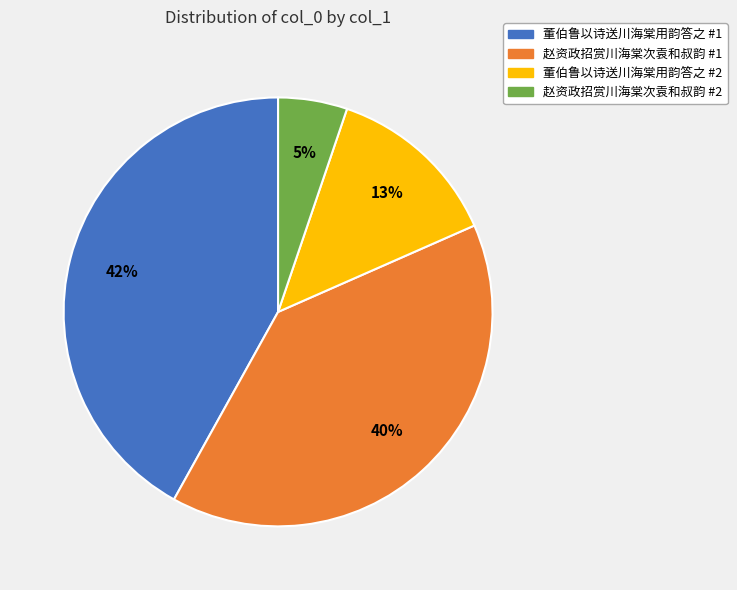

Is there any slice that represents more than half of the pie?

No